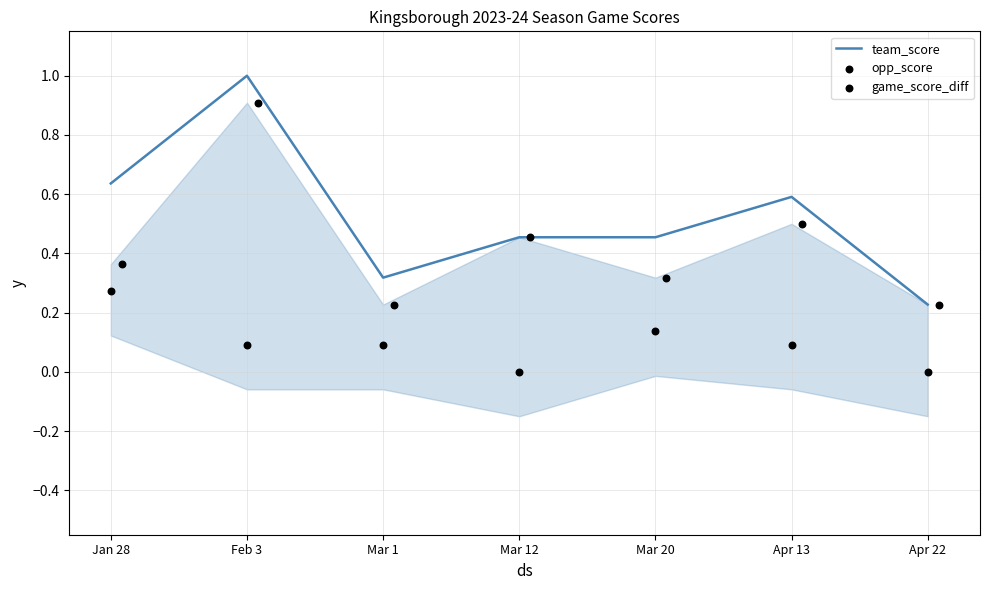

At how many categories does at least one series exceed 0?

7